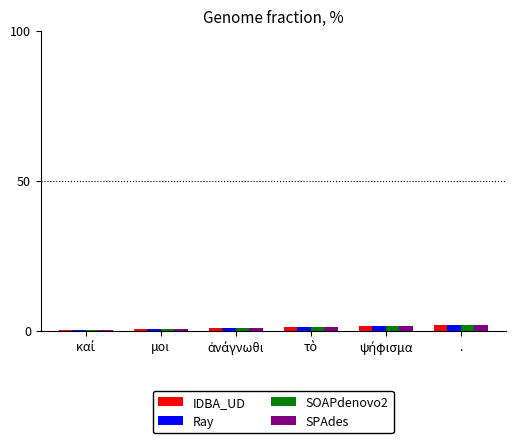

What is the sum of all IDBA_UD values?

6.3